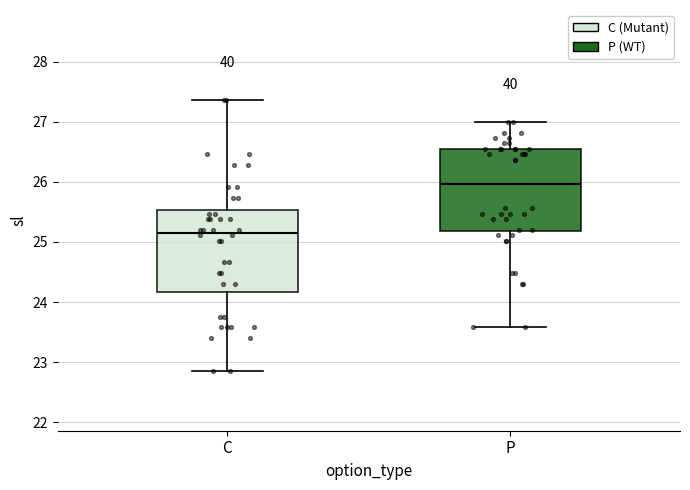

Where is the lower edge of the box for C on the y-axis? The values are not printed on the chart, so give them approximately, as read against the axis.

24.2